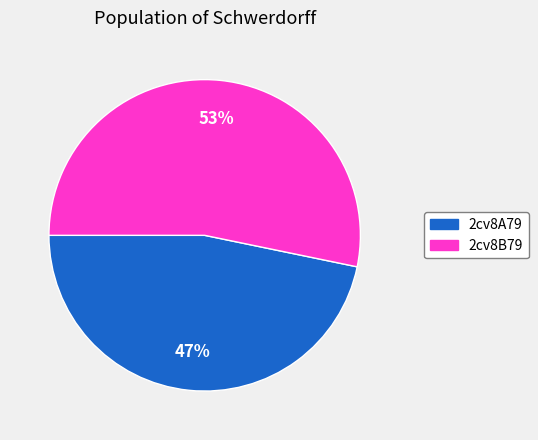

Which has a higher value, 2cv8B79 or 2cv8A79?

2cv8B79